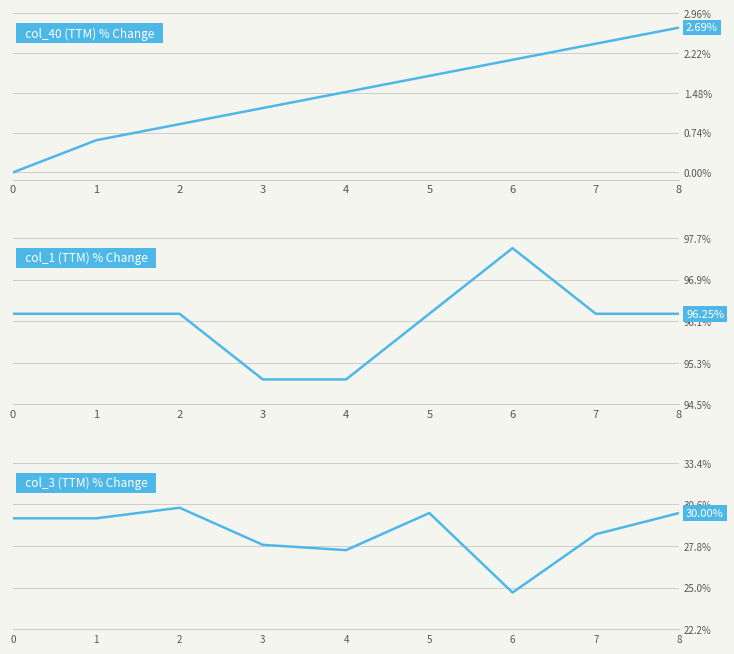

True or false: col_1 and col_3 cross at least once.

False